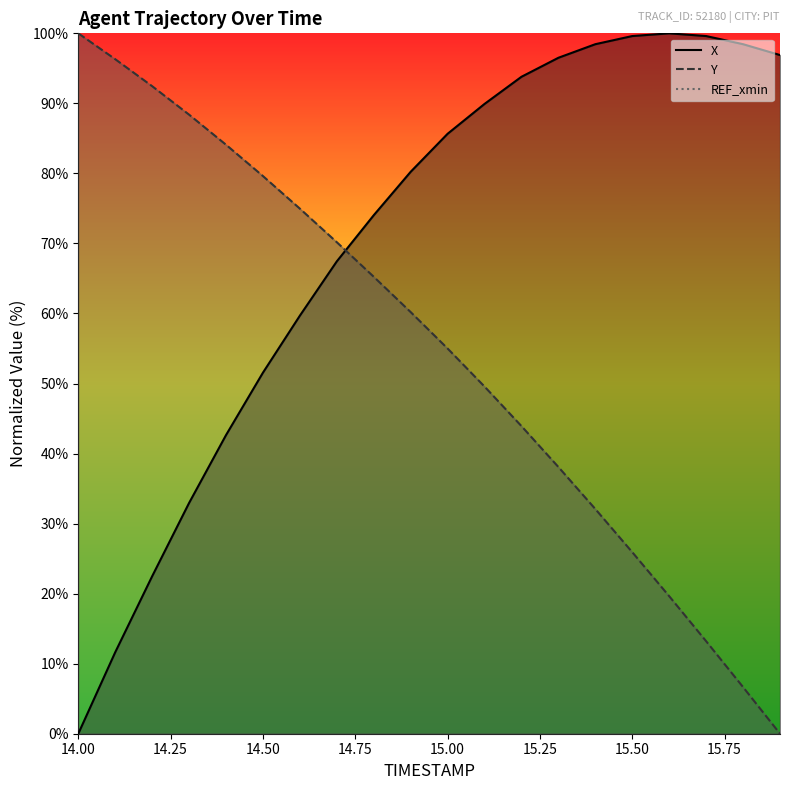

How many times do X and Y cross each other?

1